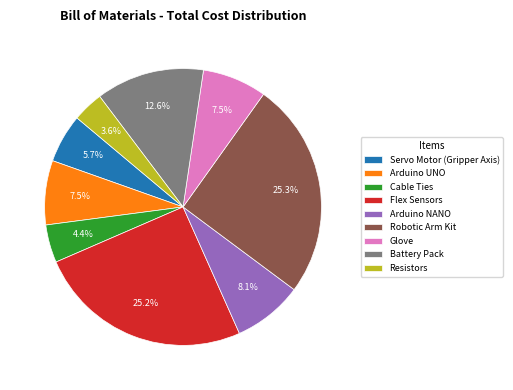

Is the sum of Cable Ties and Glove greater than half?

No